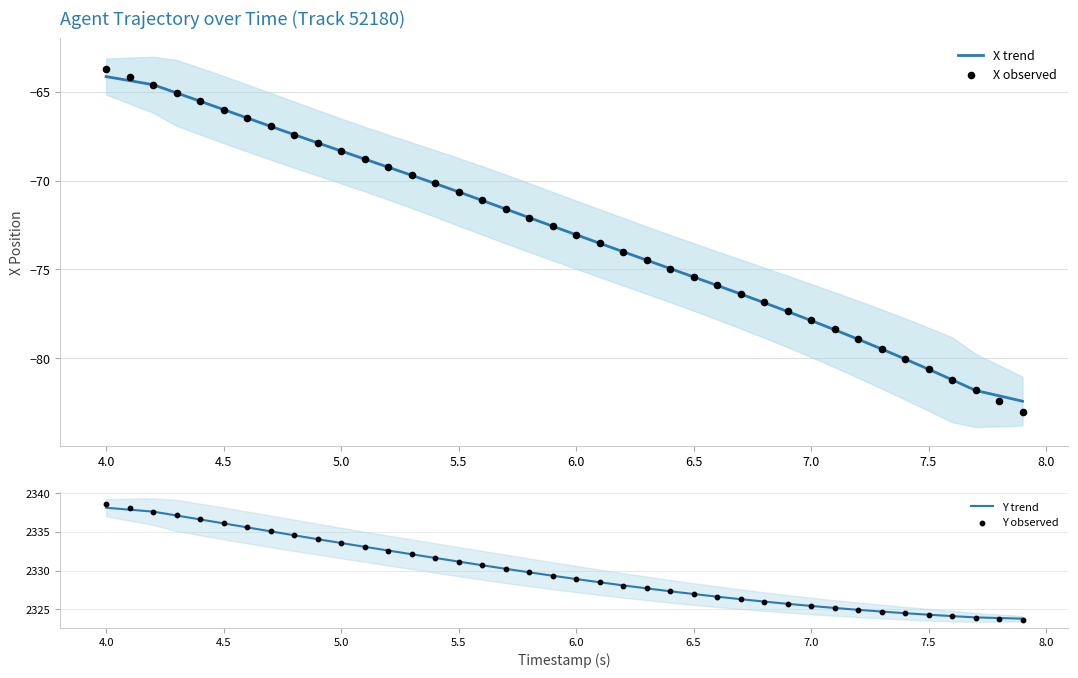

Which series contains the highest Y value?

Y observed